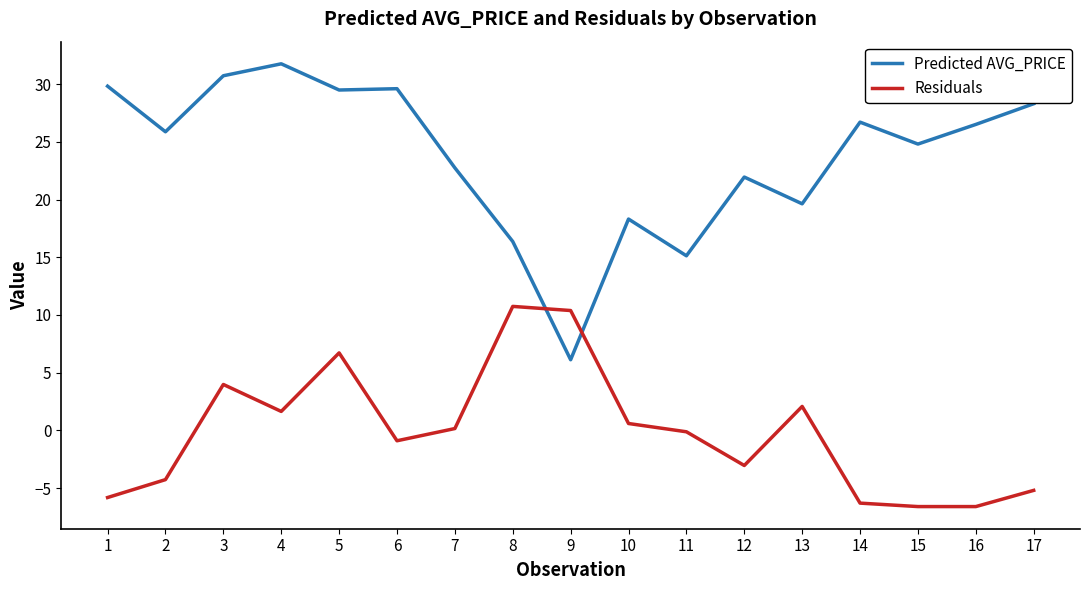

Which series changed the most between 9 and 14?

Predicted AVG_PRICE